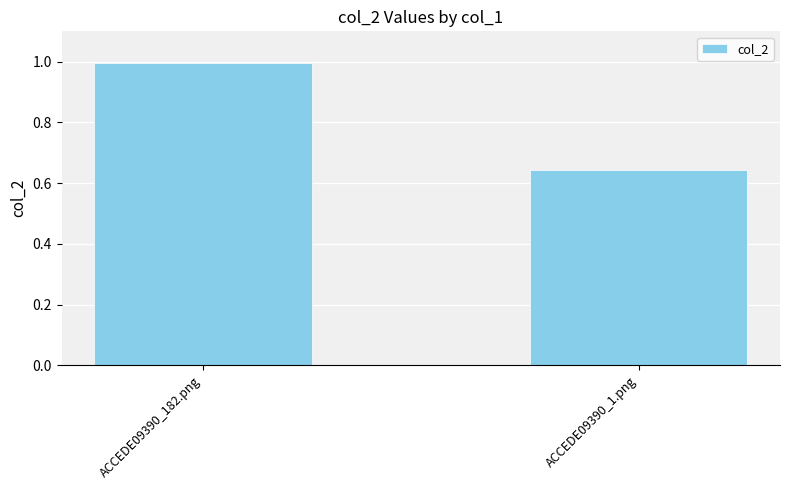

What is the sum of the values at ACCEDE09390_182.png and ACCEDE09390_1.png?

1.6